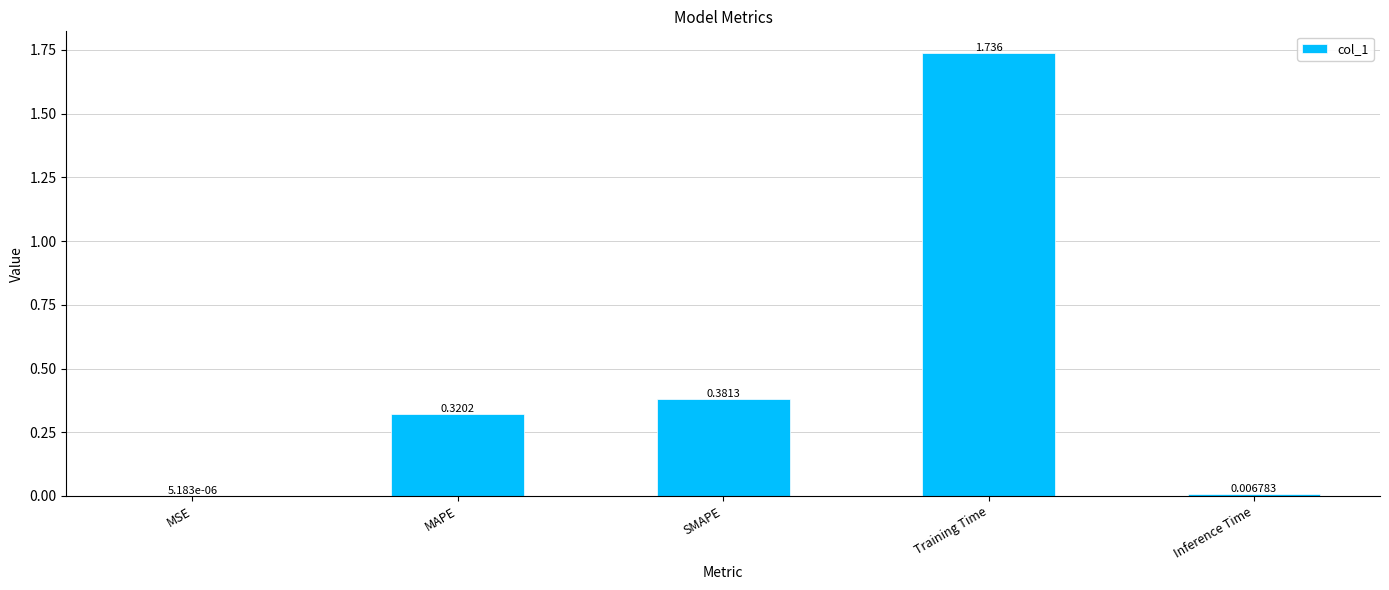

Between SMAPE and Inference Time, which is larger?

SMAPE